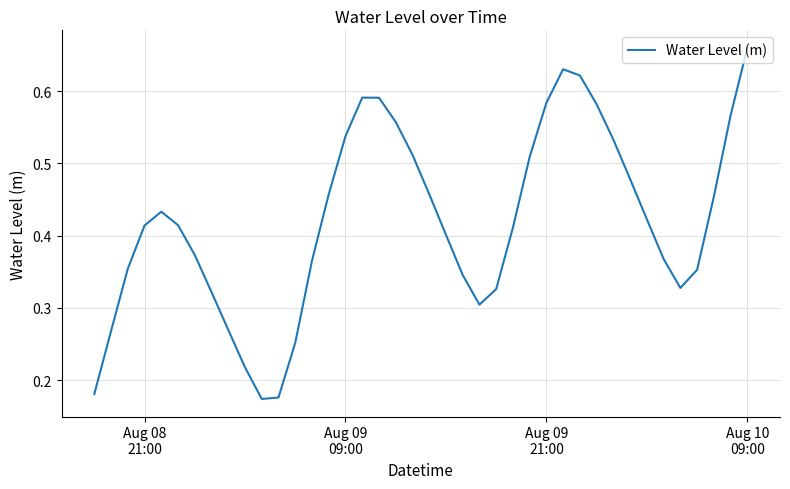

How many lines are shown in the chart?

1